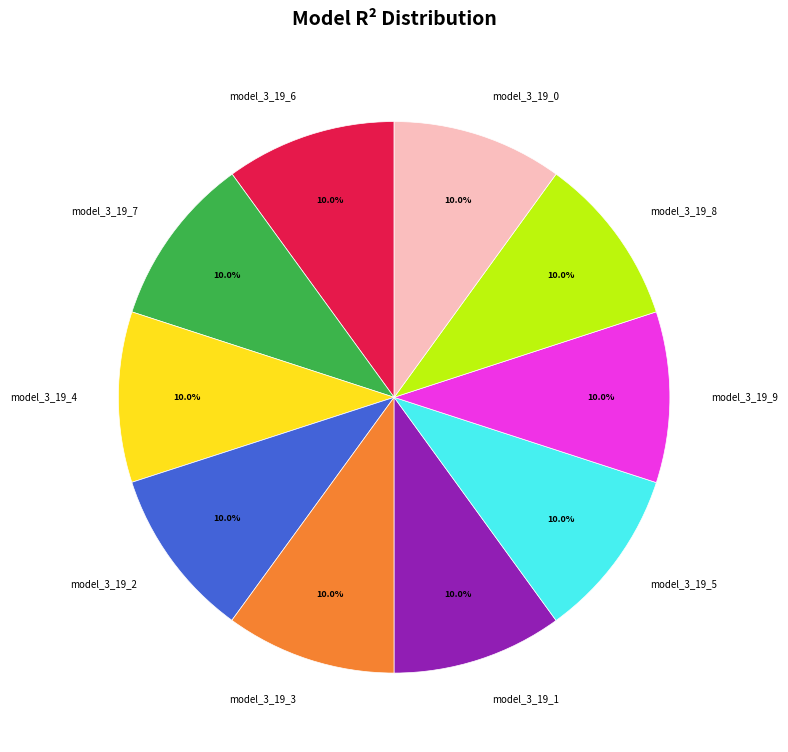

To the nearest percent, what percentage of the pie is model_3_19_5?

10%